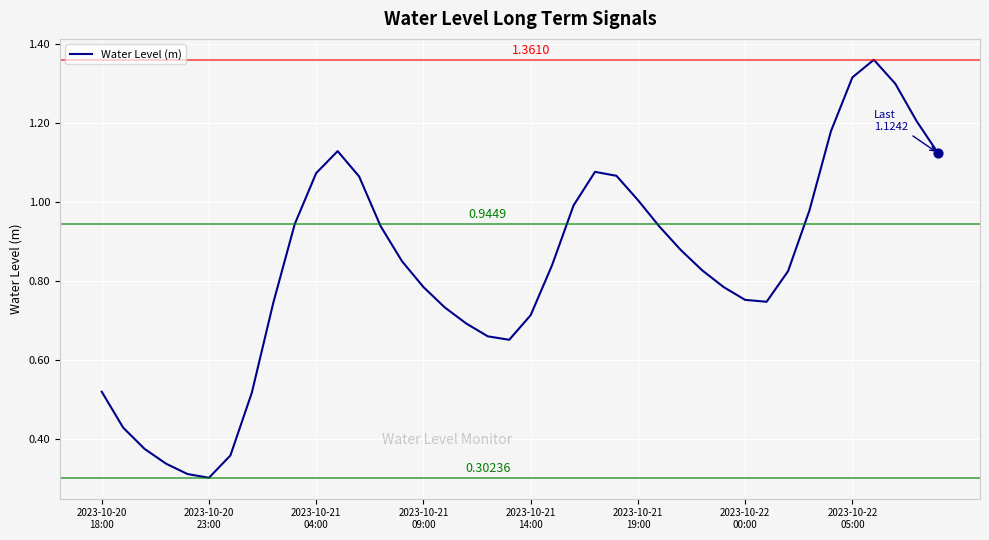

Is this an area chart (filled region under the line)?

No